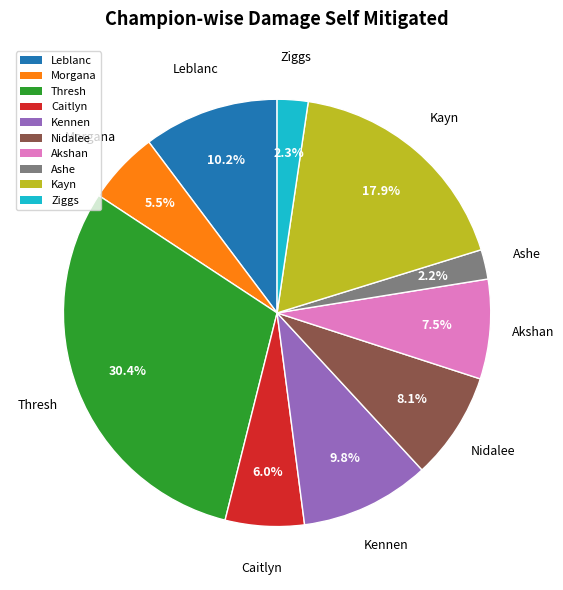

To the nearest percent, what is the difference between the largest and smallest slice percentages?

28%